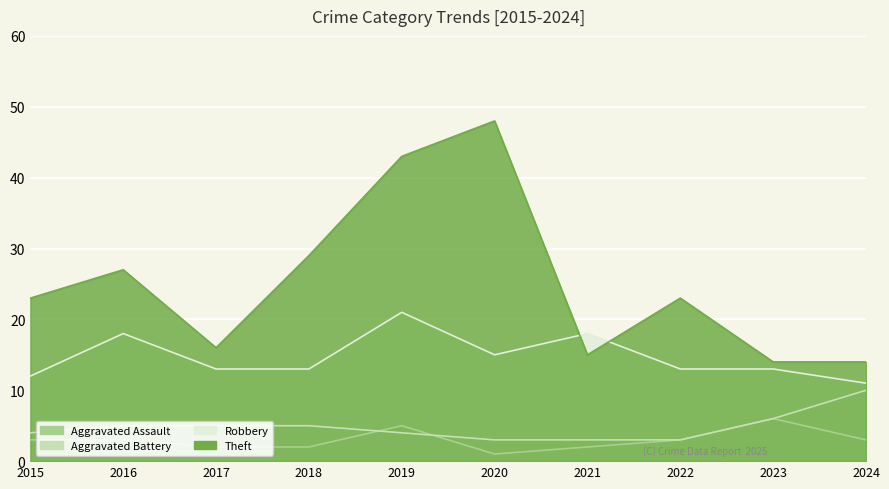

What is the difference between the Robbery values at 2021 and 2022?

5